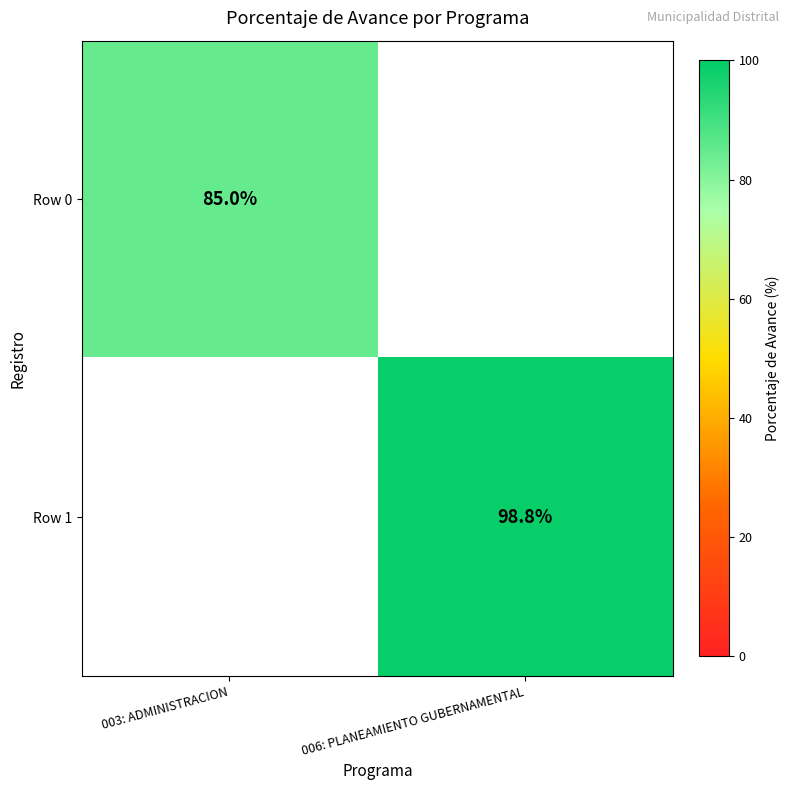

The value of Row 0 at 003: ADMINISTRACION is 31.7. True or false?

False